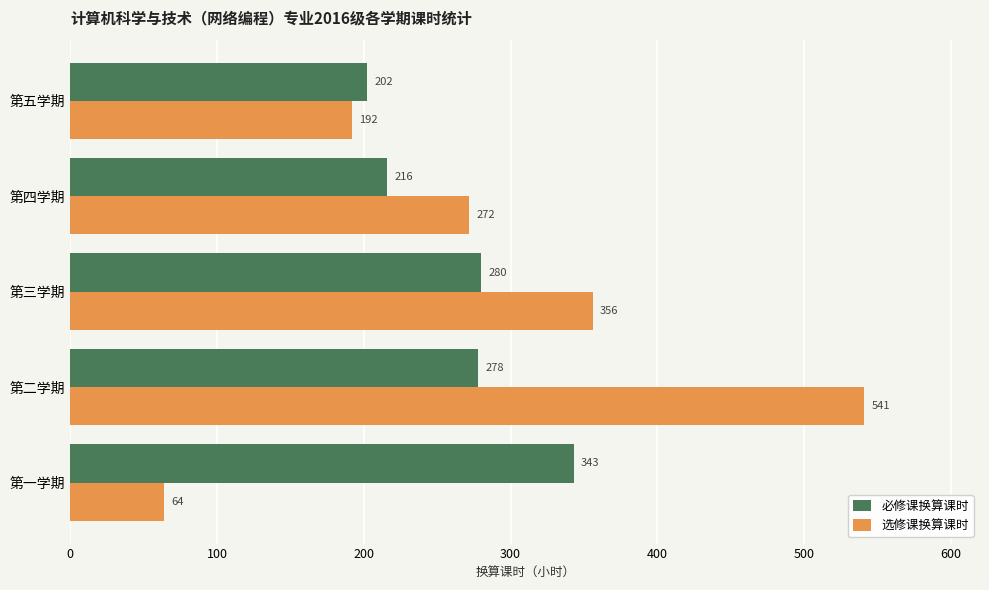

Rank the series by their average value, from lowest to highest.

必修课换算课时, 选修课换算课时